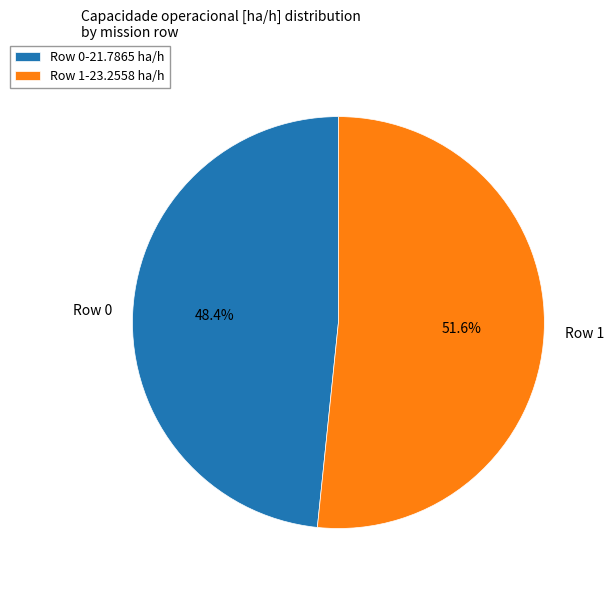

What is the largest slice in the pie chart?

Row 1